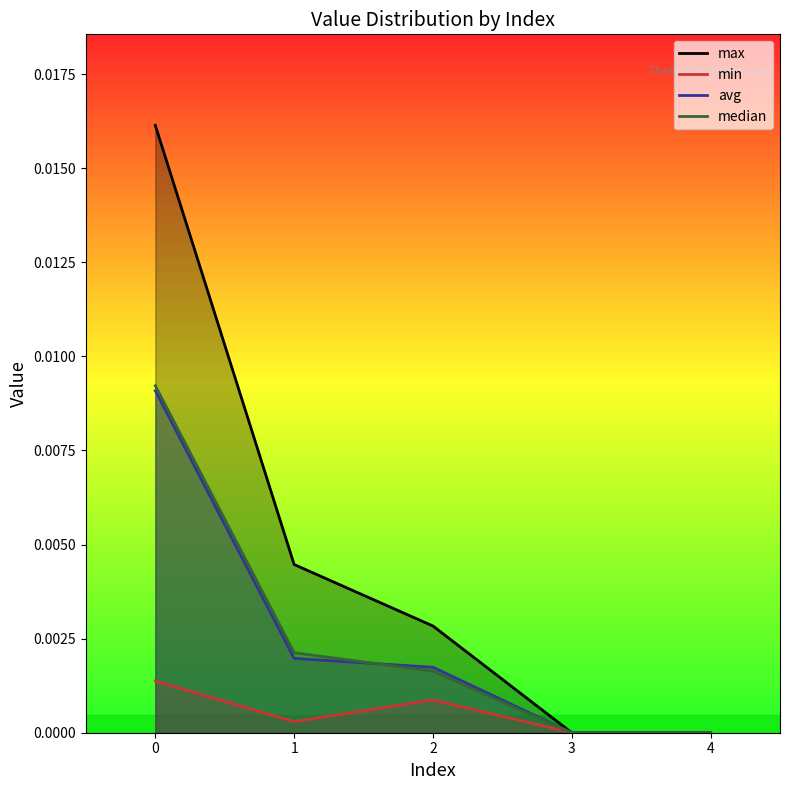

Between 4 and 1, which is larger?

1